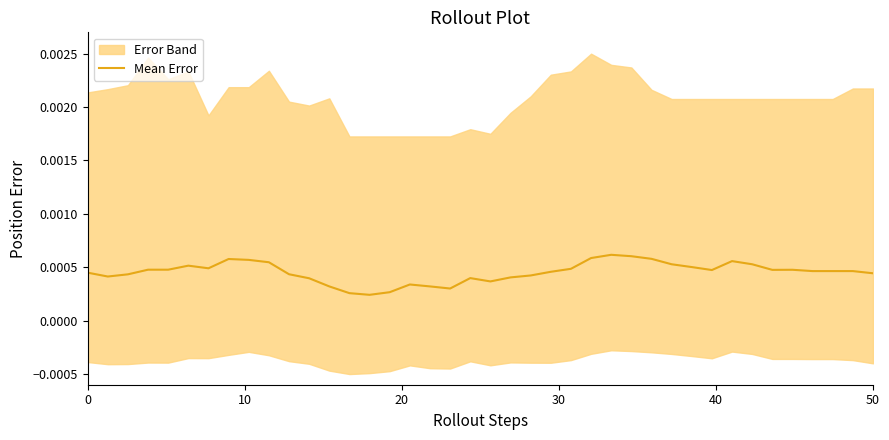

Count the values in the range 0 to 1.

40